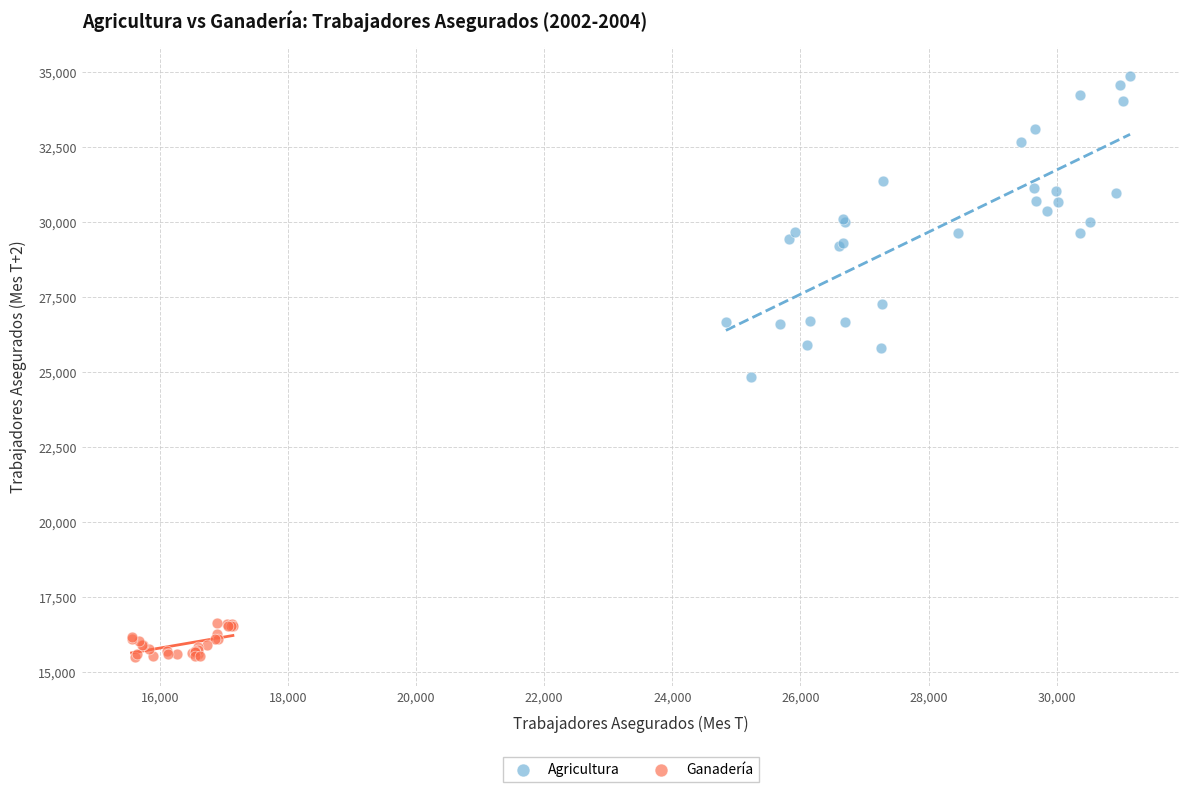

Which series reaches the minimum Y coordinate?

Ganadería